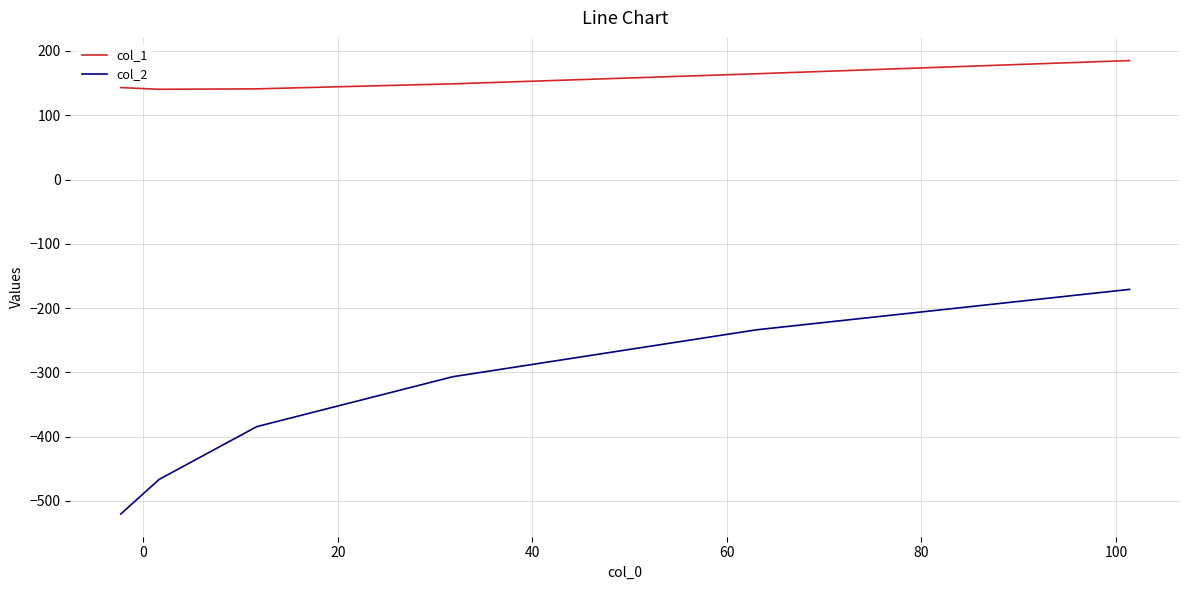

Which series has the largest total across all categories?

col_1